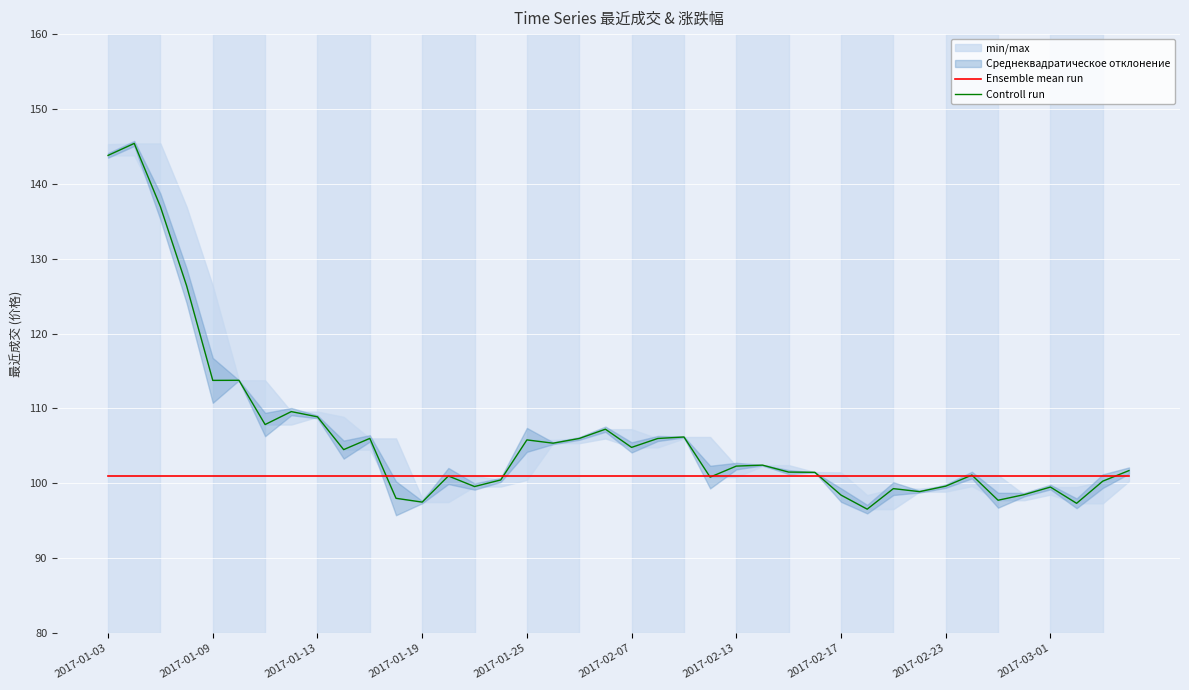

Rank the series at 39 from lowest to highest value.

Ensemble mean run, Controll run